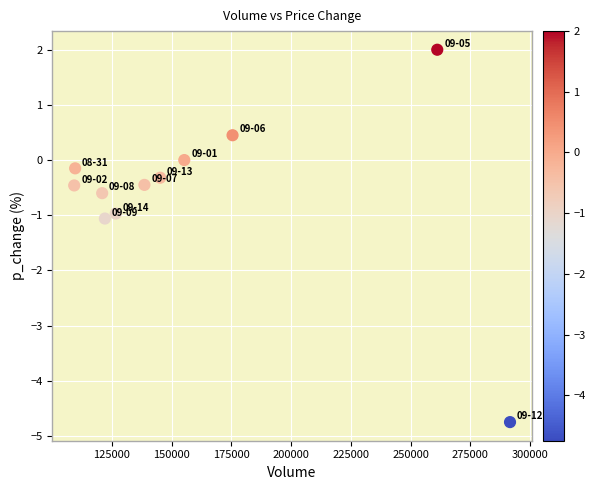

What is the range of X values (max minus min)?

182326.1